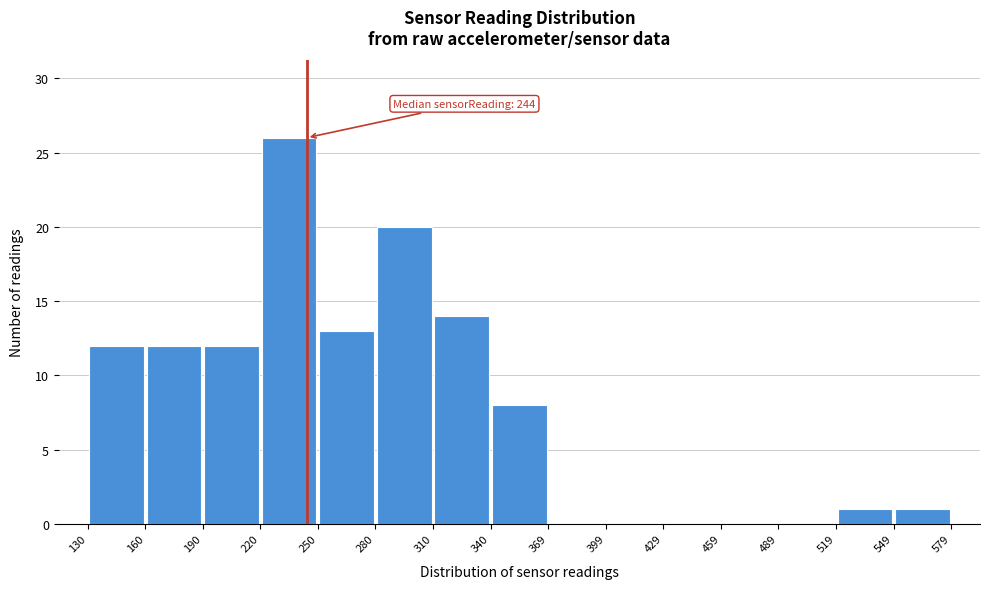

Over which range of the x-axis is the bar tallest?

220 to 250